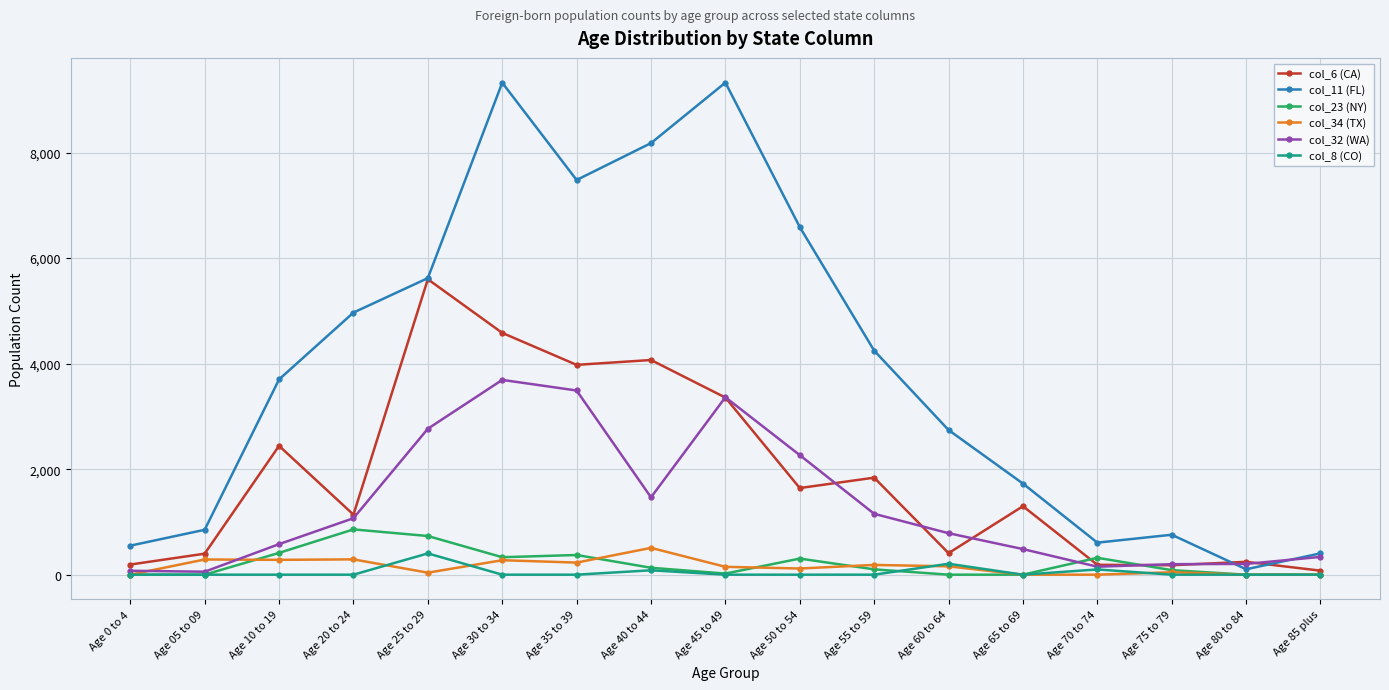

What is the difference between the highest and lowest values at Age 35 to 39?

7481